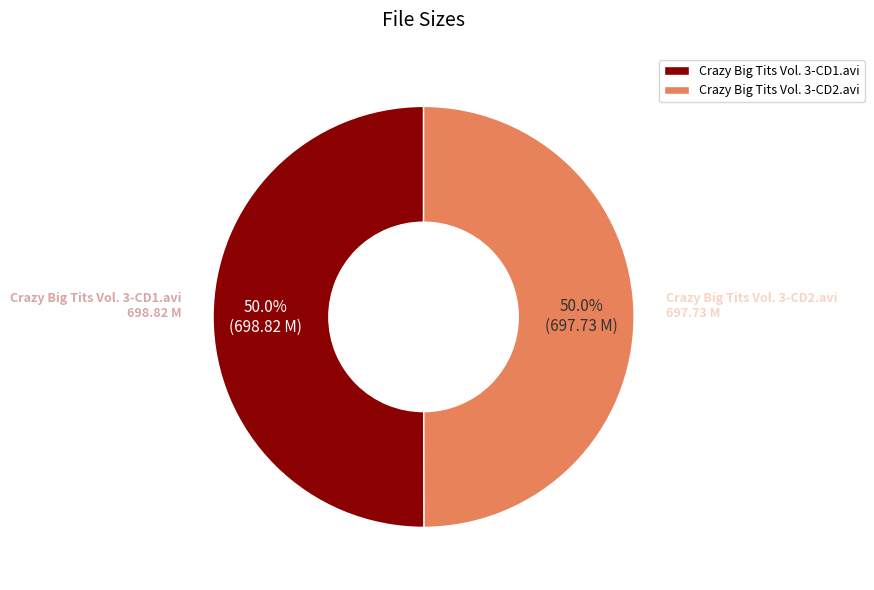

What is the ratio of the value at Crazy Big Tits Vol. 3-CD2.avi to the value at Crazy Big Tits Vol. 3-CD1.avi?

1.0